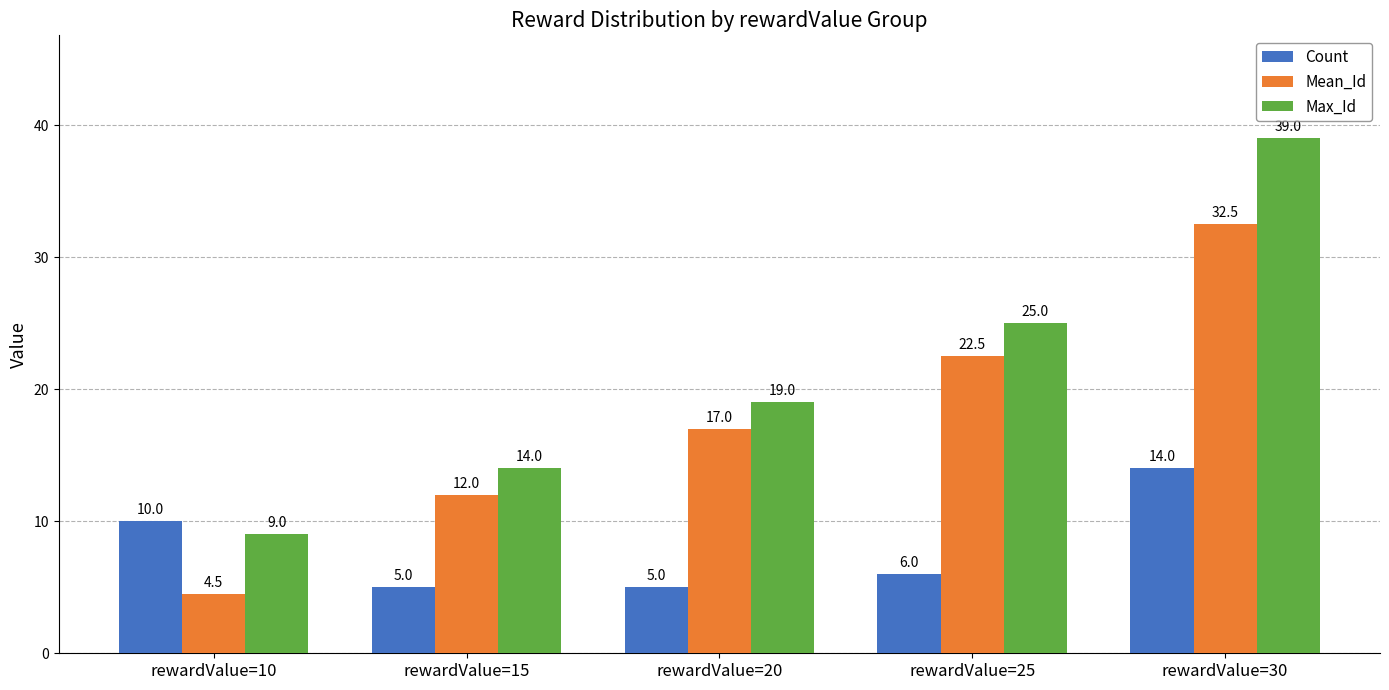

Which series has the largest range (max minus min)?

Max_Id